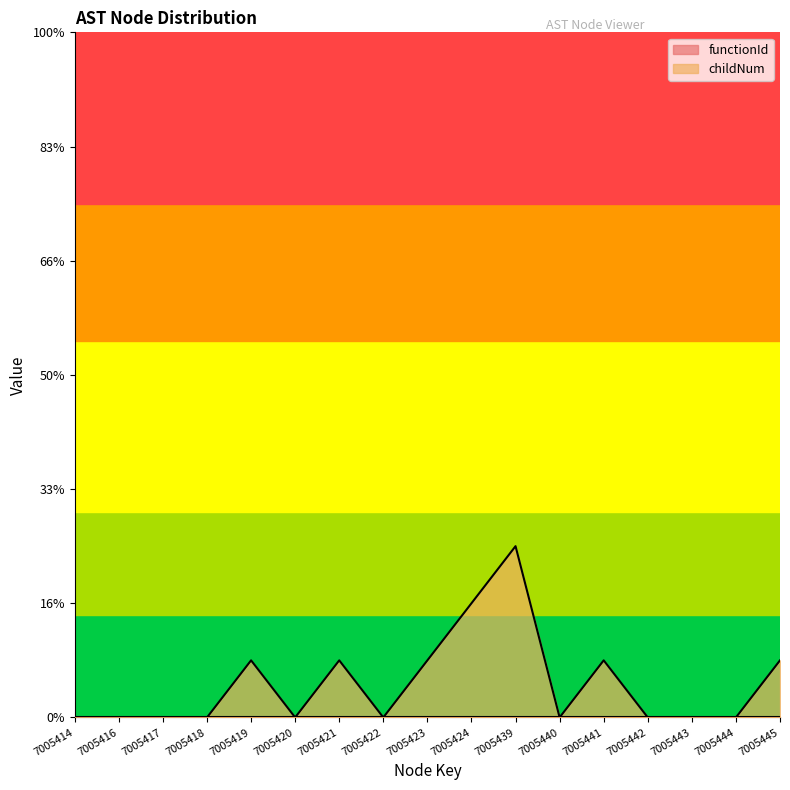

Which category has the lowest value across all series?

7005414